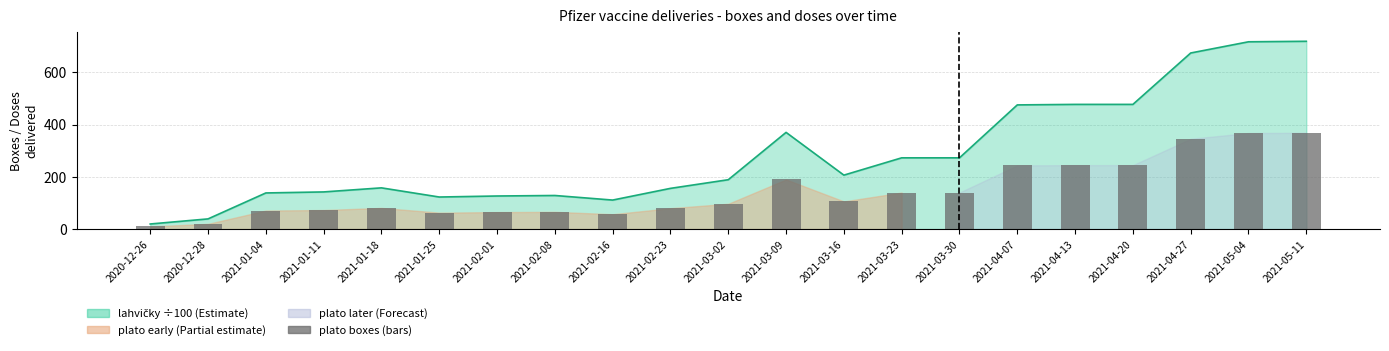

Reading left to right, transcribe all the data shown in this chart.

2020-12-26=10	2020-12-28=20	2021-01-04=71	2021-01-11=73	2021-01-18=81	2021-01-25=63	2021-02-01=65	2021-02-08=66	2021-02-16=57	2021-02-23=80	2021-03-02=97	2021-03-09=190	2021-03-16=106	2021-03-23=140	2021-03-30=140	2021-04-07=244	2021-04-13=245	2021-04-20=245	2021-04-27=346	2021-05-04=368	2021-05-11=369